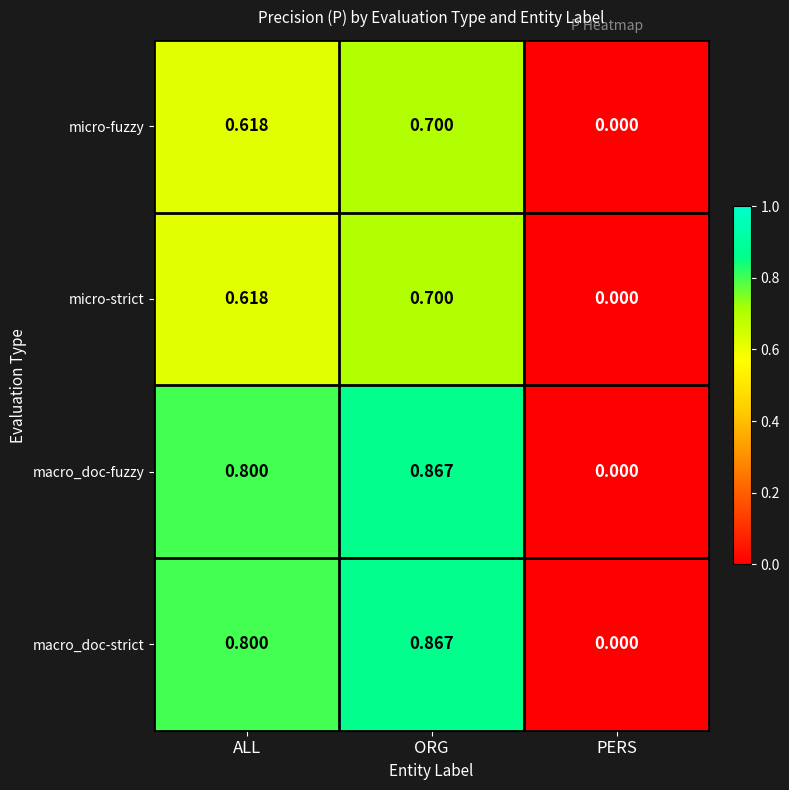

At which label is macro_doc-strict closest to 0?

PERS